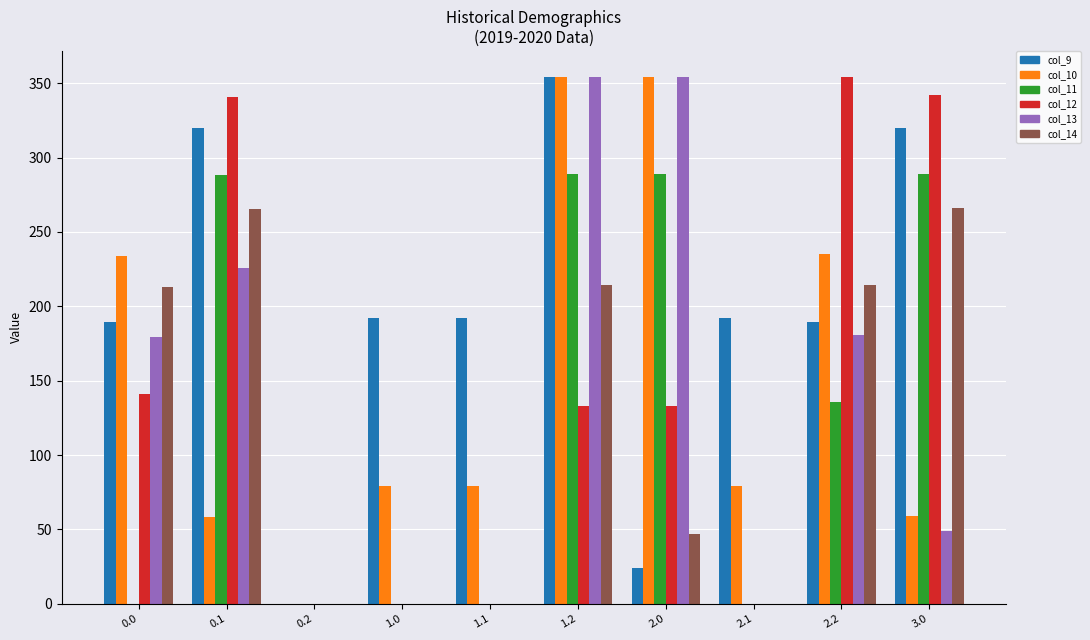

The col_9 series shows 300.4 at 2.2. True or false?

False